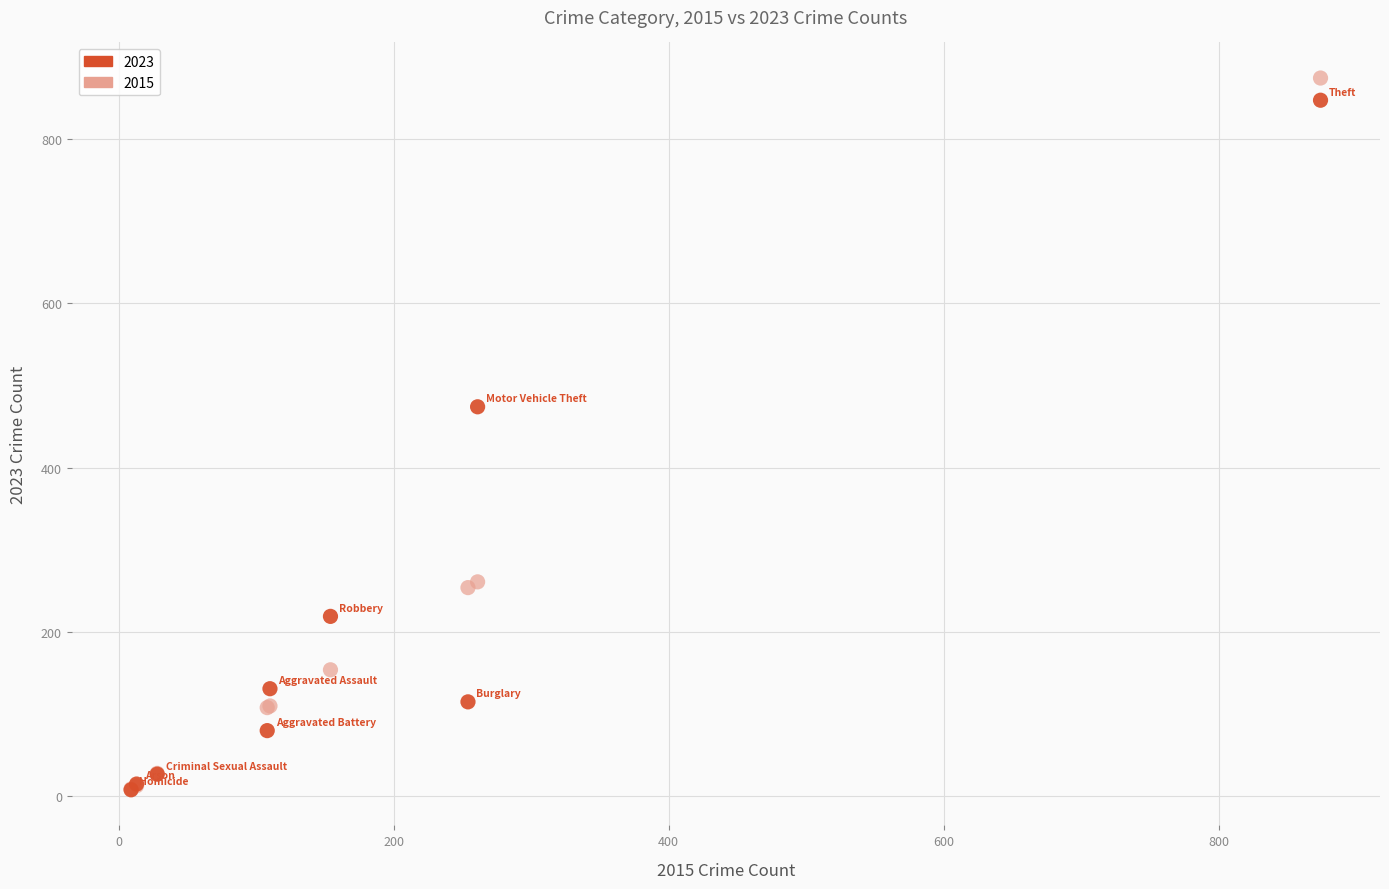

In the 2015 series, what Y value is closest to 441?

261